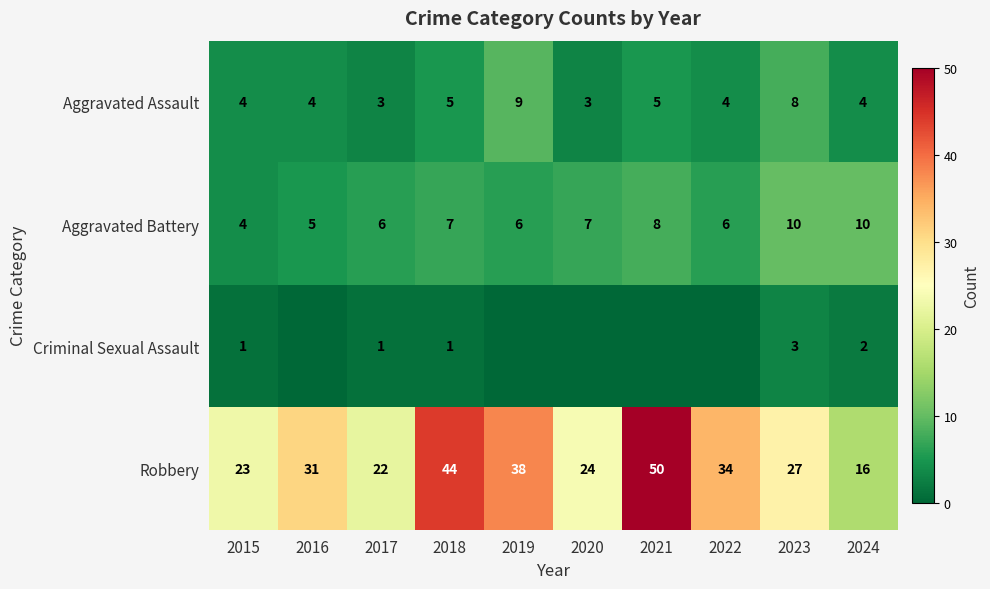

Is the value of Aggravated Battery at 2024 greater than the value of Robbery at 2022?

No